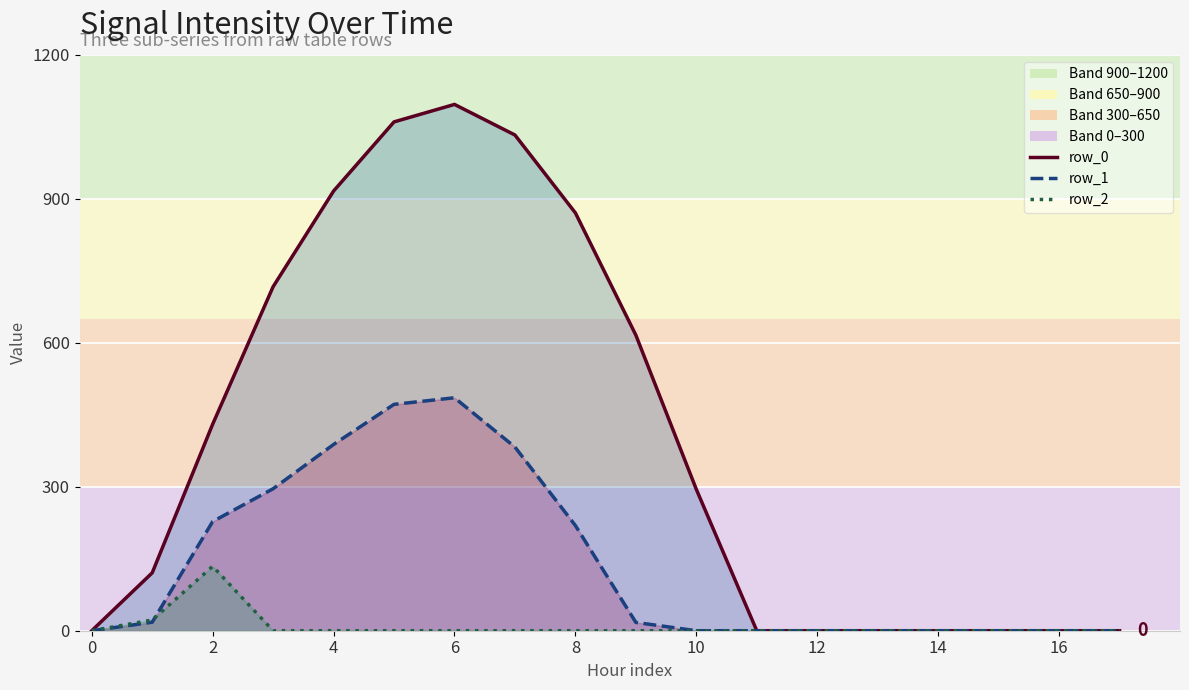

Which series has the largest total across all categories?

row_0